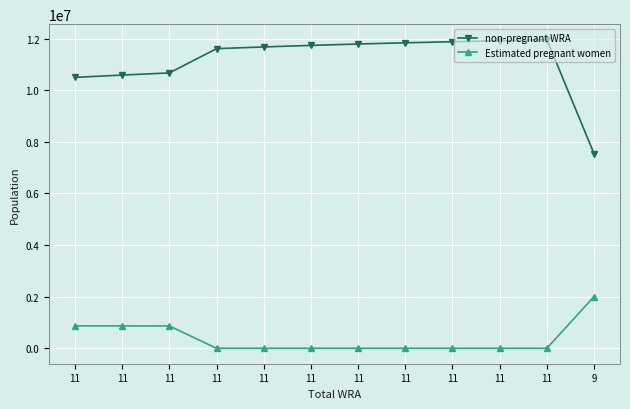

Count the number of categories in the chart.

12